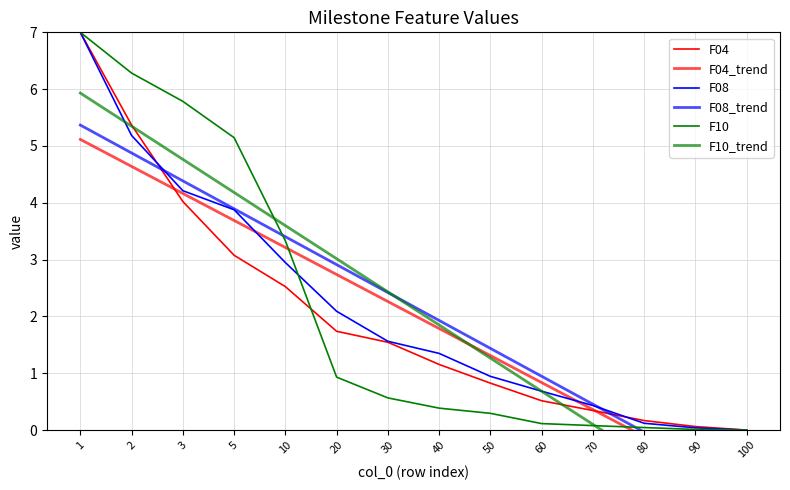

How many values in the F10_trend series are below 2?

7